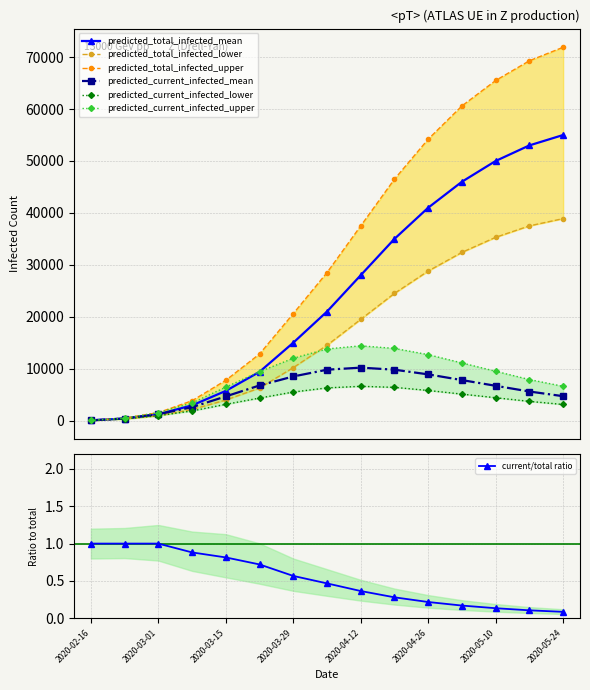

Reading left to right, extract all data points from this chart.

predicted_total_infected_mean: 2020-02-16=50	2020-02-23=397	2020-03-01=1230	2020-03-08=2932	2020-03-15=5721	2020-03-22=9394	2020-03-29=15000	2020-04-05=21000	2020-04-12=28000	2020-04-19=35000	2020-04-26=41000	2020-05-03=46000	2020-05-10=50000	2020-05-17=53000	2020-05-24=55000
predicted_total_infected_lower: 2020-02-16=40	2020-02-23=320	2020-03-01=950	2020-03-08=2139	2020-03-15=3959	2020-03-22=6273	2020-03-29=10200	2020-04-05=14500	2020-04-12=19500	2020-04-19=24500	2020-04-26=28800	2020-05-03=32400	2020-05-10=35300	2020-05-17=37500	2020-05-24=38900
predicted_total_infected_upper: 2020-02-16=60	2020-02-23=480	2020-03-01=1537	2020-03-08=3825	2020-03-15=7762	2020-03-22=12827	2020-03-29=20600	2020-04-05=28500	2020-04-12=37500	2020-04-19=46500	2020-04-26=54200	2020-05-03=60600	2020-05-10=65500	2020-05-17=69300	2020-05-24=71900
predicted_current_infected_mean: 2020-02-16=50	2020-02-23=397	2020-03-01=1230	2020-03-08=2585	2020-03-15=4660	2020-03-22=6769	2020-03-29=8500	2020-04-05=9800	2020-04-12=10200	2020-04-19=9800	2020-04-26=8900	2020-05-03=7800	2020-05-10=6700	2020-05-17=5600	2020-05-24=4700
predicted_current_infected_lower: 2020-02-16=40	2020-02-23=320	2020-03-01=950	2020-03-08=1859	2020-03-15=3133	2020-03-22=4341	2020-03-29=5500	2020-04-05=6300	2020-04-12=6600	2020-04-19=6400	2020-04-26=5800	2020-05-03=5100	2020-05-10=4400	2020-05-17=3700	2020-05-24=3100
predicted_current_infected_upper: 2020-02-16=60	2020-02-23=480	2020-03-01=1537	2020-03-08=3405	2020-03-15=6444	2020-03-22=9425	2020-03-29=12000	2020-04-05=13800	2020-04-12=14400	2020-04-19=13900	2020-04-26=12700	2020-05-03=11100	2020-05-10=9500	2020-05-17=7900	2020-05-24=6600